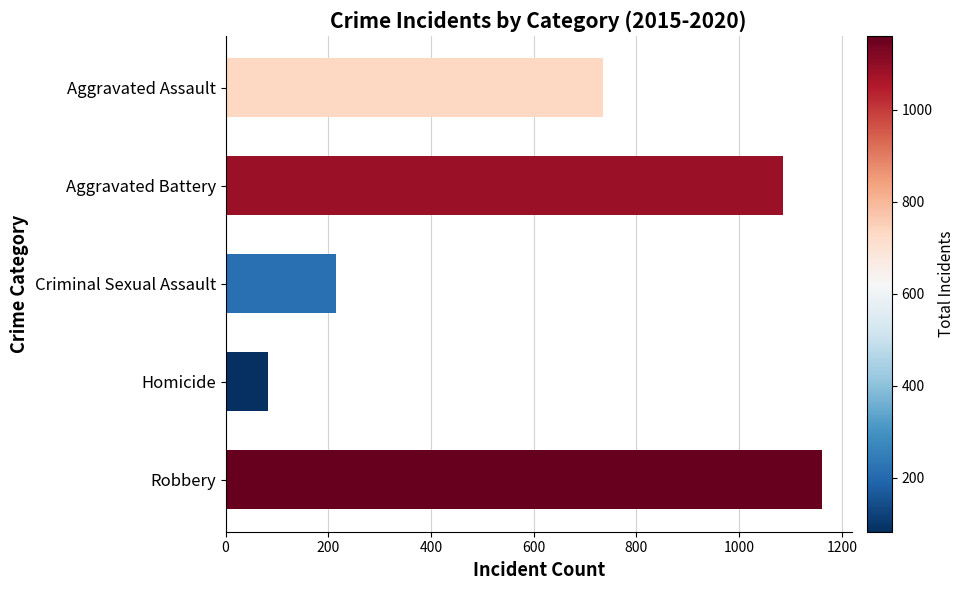

Rank the categories by value from highest to lowest.

Robbery, Aggravated Battery, Aggravated Assault, Criminal Sexual Assault, Homicide